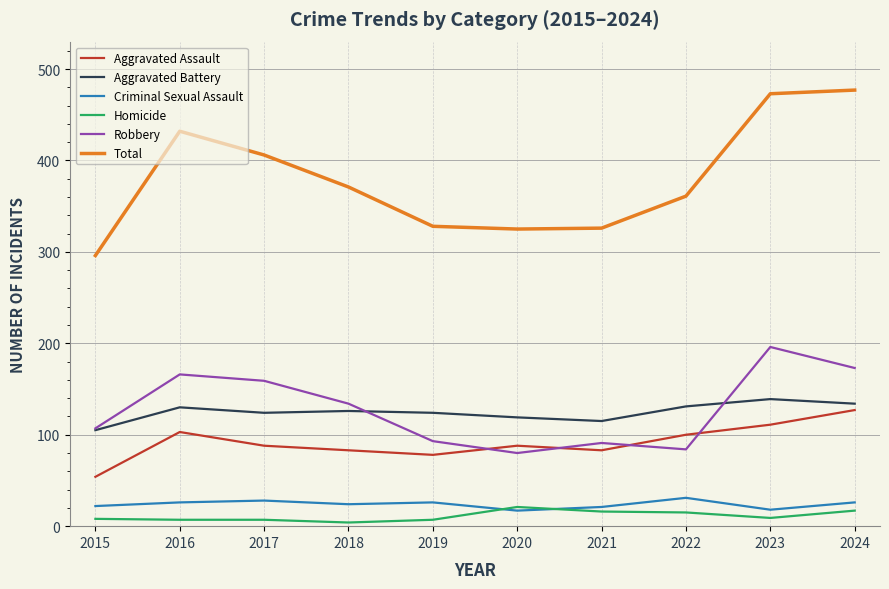

What is the spread (max minus min) of values at 2021?

310